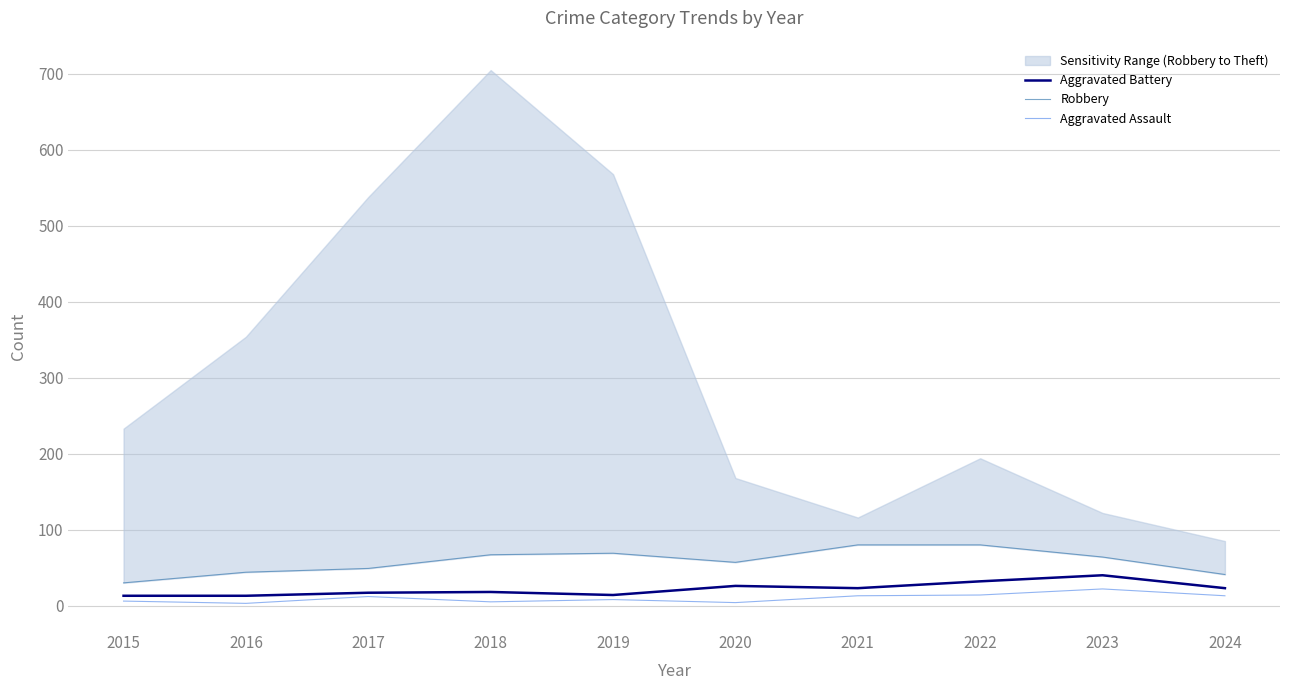

Where is Aggravated Battery nearest to the value 26?

2020